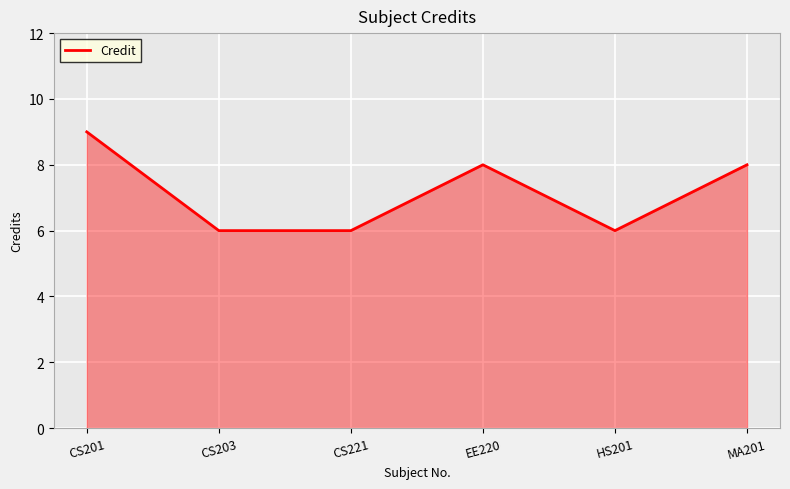

What is the maximum value shown in the chart?

9